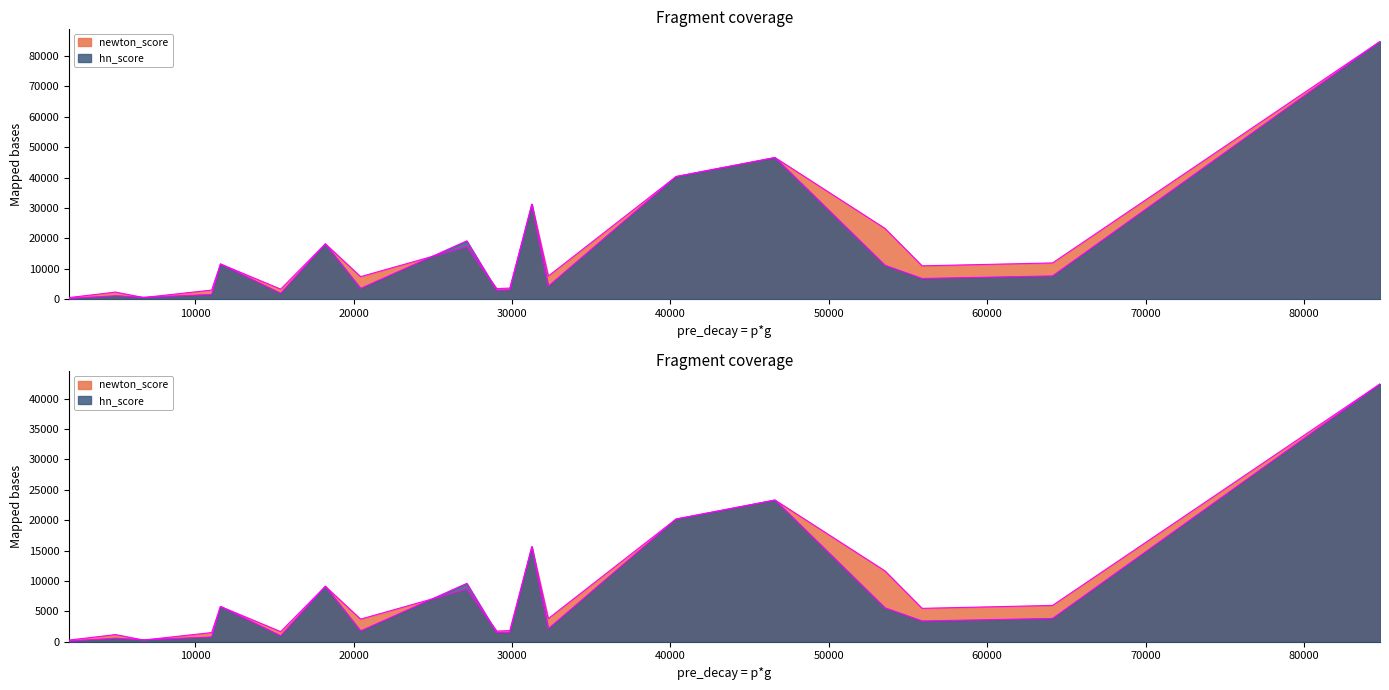

What is the greatest value displayed?

84800.0